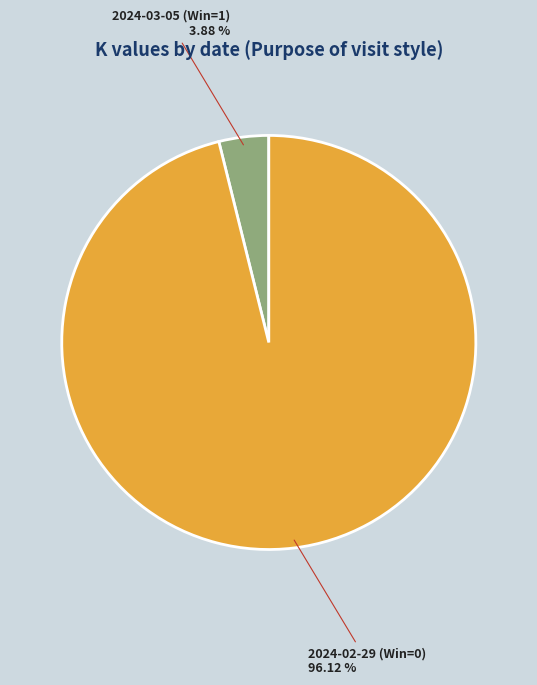

To the nearest percent, what is the average slice percentage?

50%